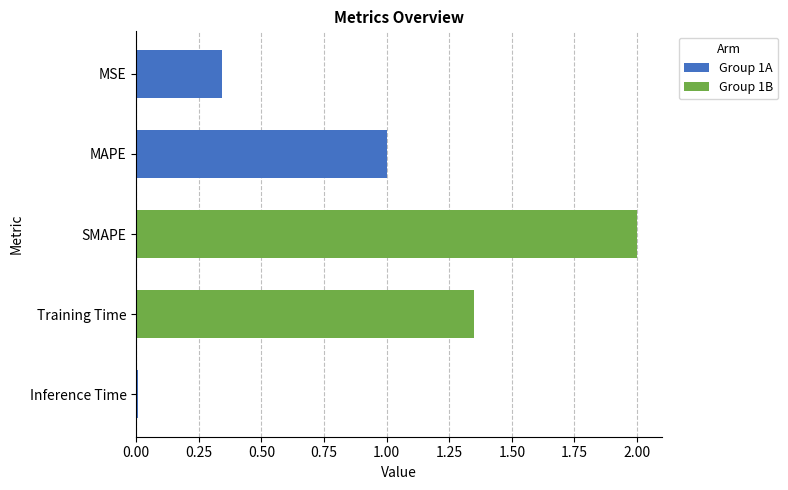

What is the label of the 2nd bar from the top?

MAPE